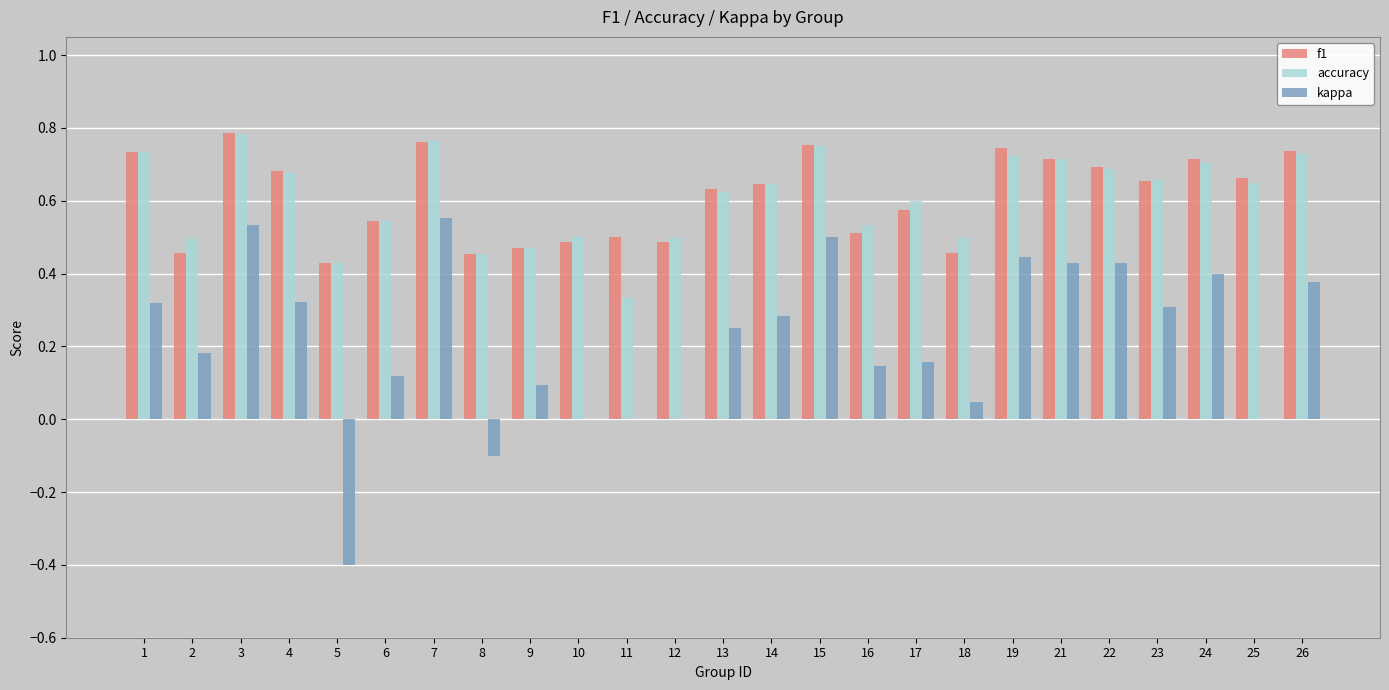

What is the sum of all f1 values?

15.3